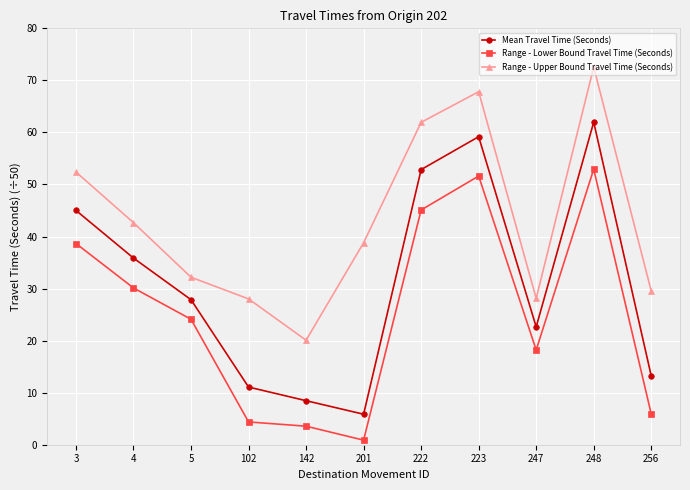

At 201, list the series in order from smallest to largest.

Range - Lower Bound Travel Time (Seconds), Mean Travel Time (Seconds), Range - Upper Bound Travel Time (Seconds)